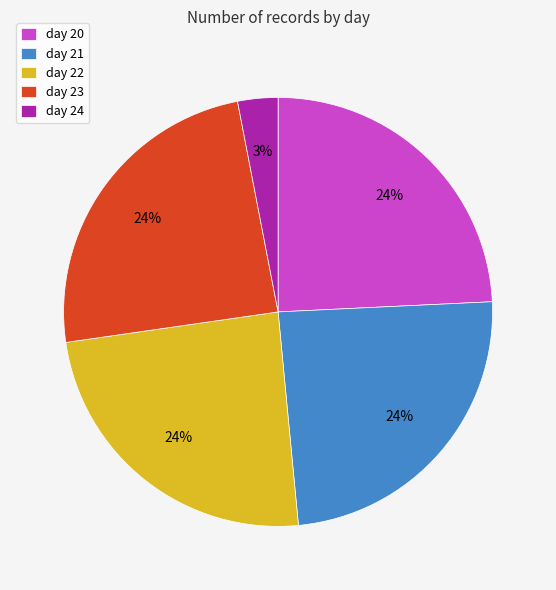

How many segments does this pie chart have?

5